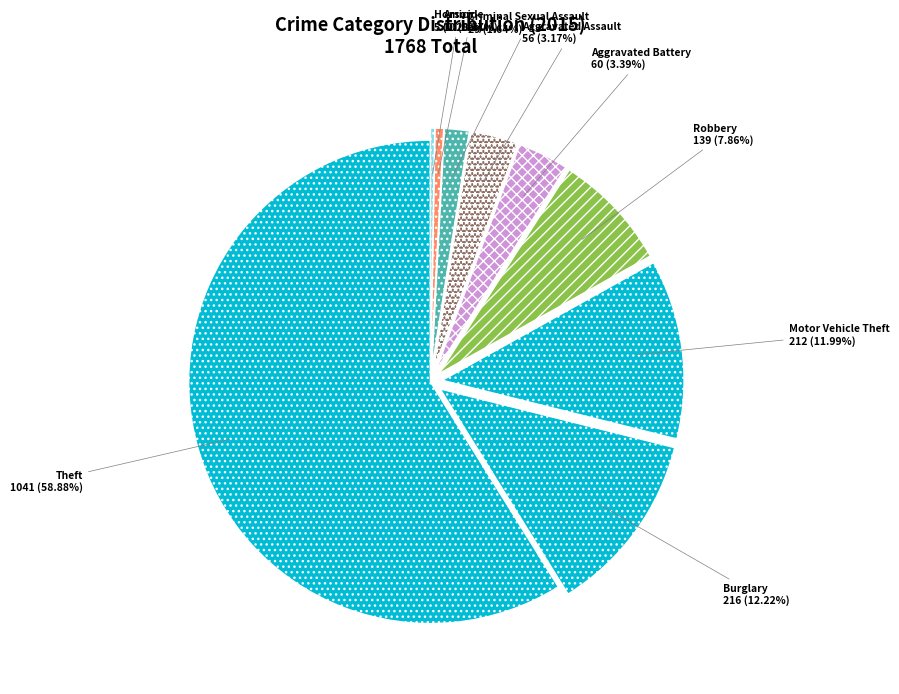

Which has a higher value, Motor Vehicle Theft or Robbery?

Motor Vehicle Theft